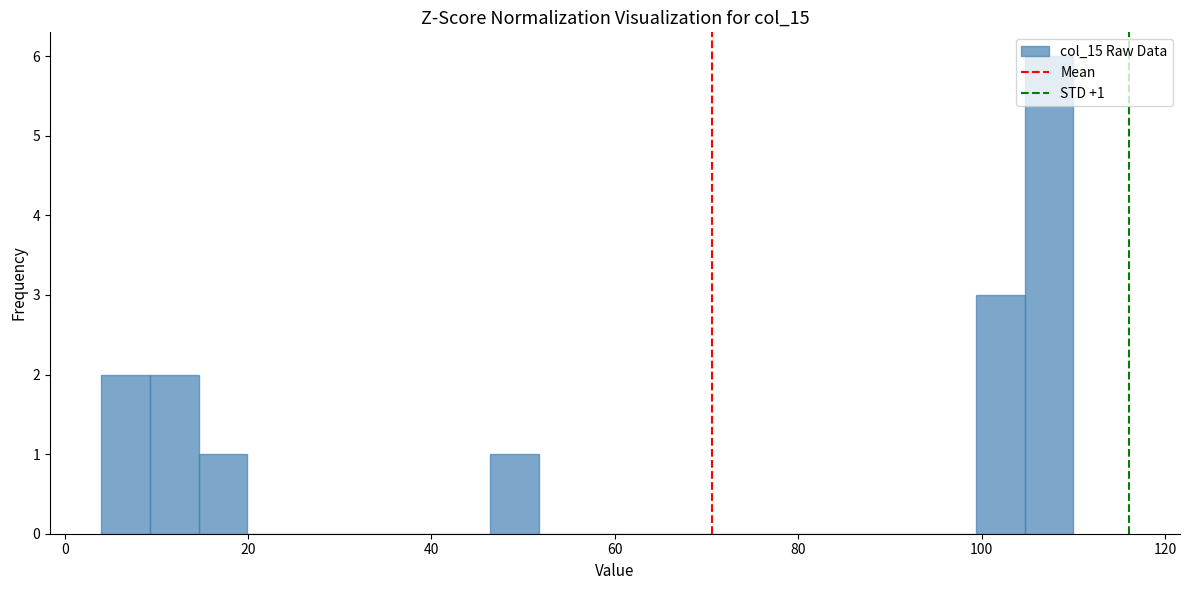

Read against the x-axis, roughly where is the centre of the tallest bar?

108